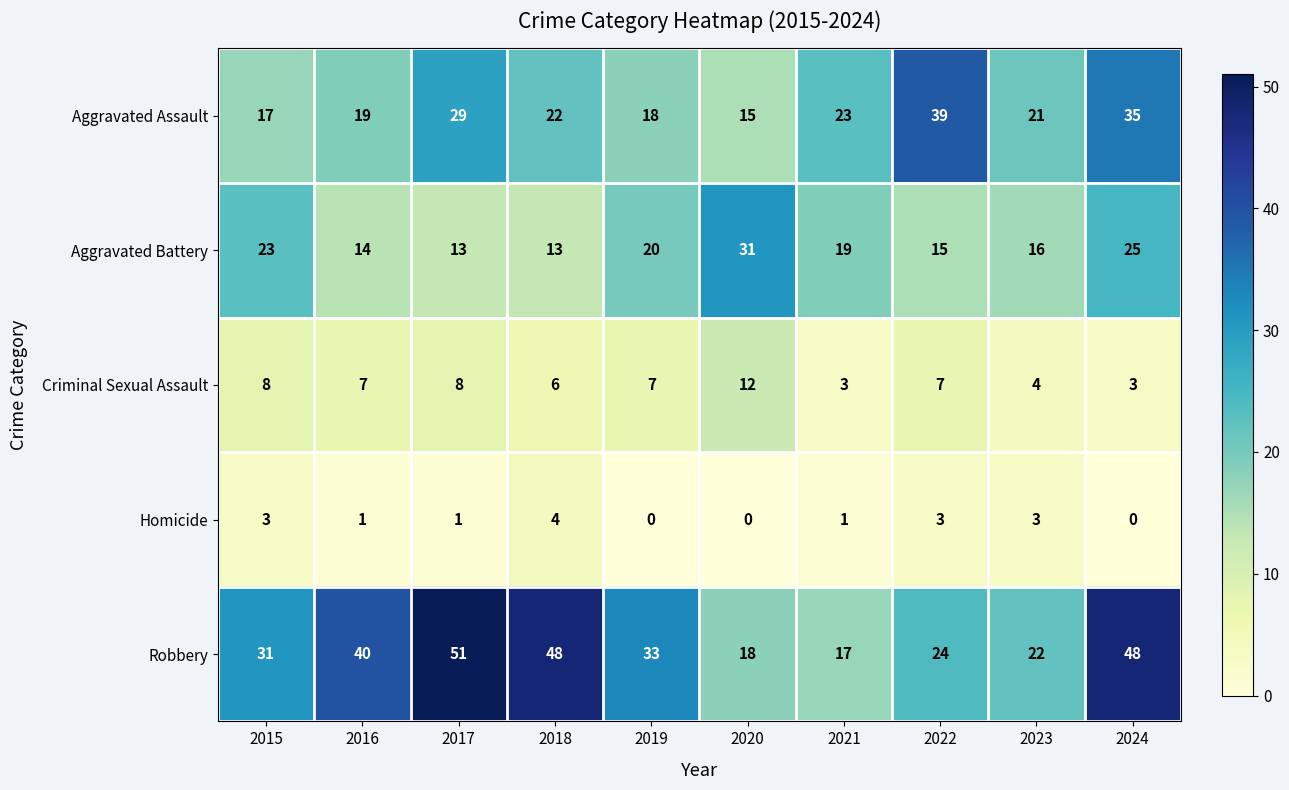

Where is Robbery nearest to the value 34?

2019